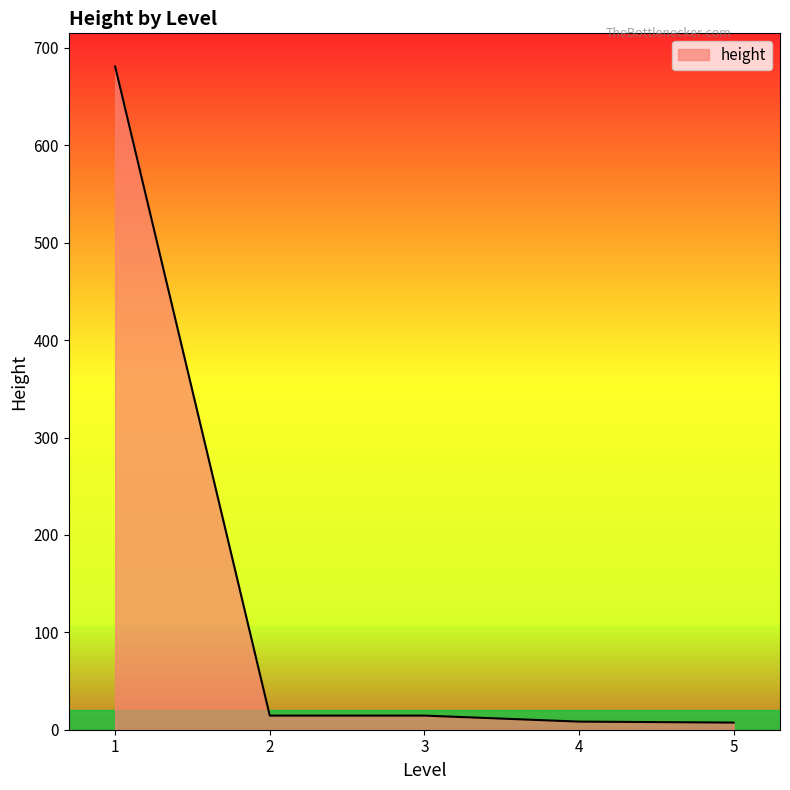

True or false: there are more than 2 points higher than both neighbors.

False